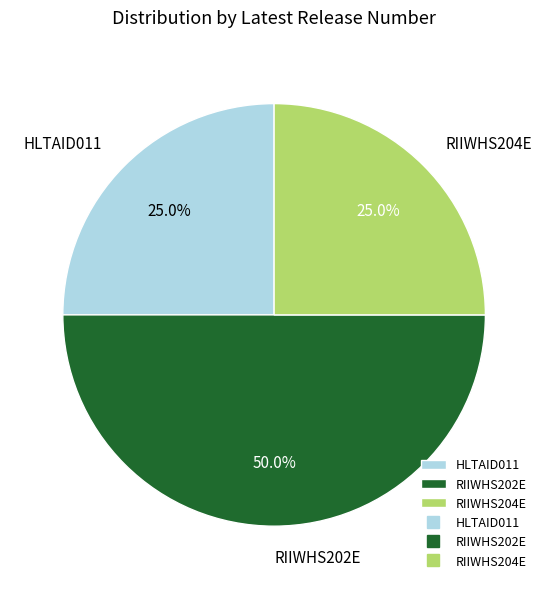

Does HLTAID011 represent more than half of the total?

No